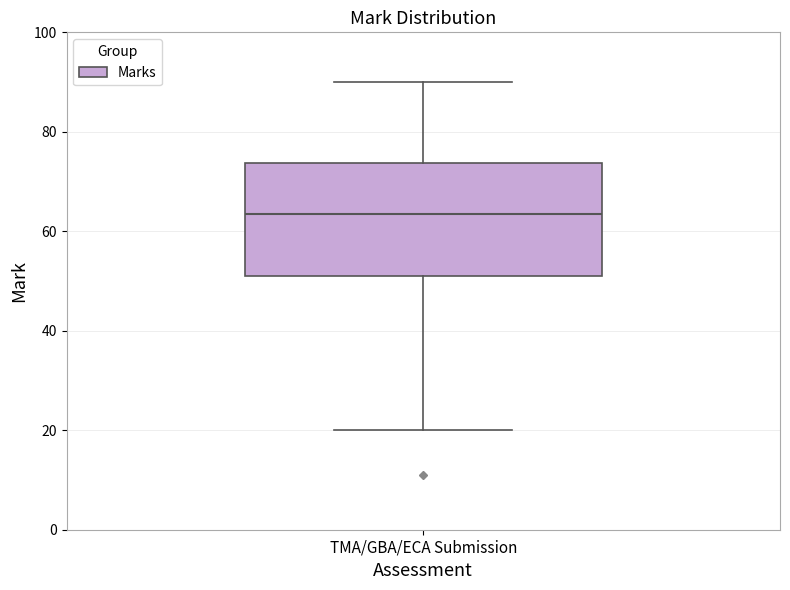

Transcribe this box plot: give where the median line is, the range the box spans, and where the two whiskers end, as read against the y-axis. The values are not printed on the chart, so give them approximately, as read against the axis.

median 64, box 52 to 74, whiskers 20 to 90